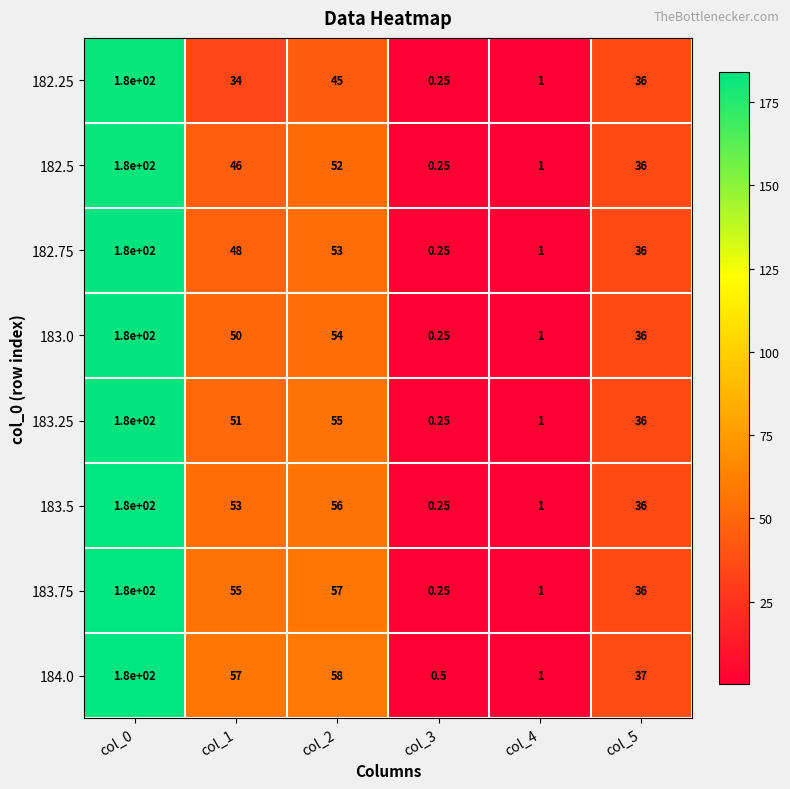

Is the value of 183.0 at col_5 greater than the value of 182.25 at col_2?

No